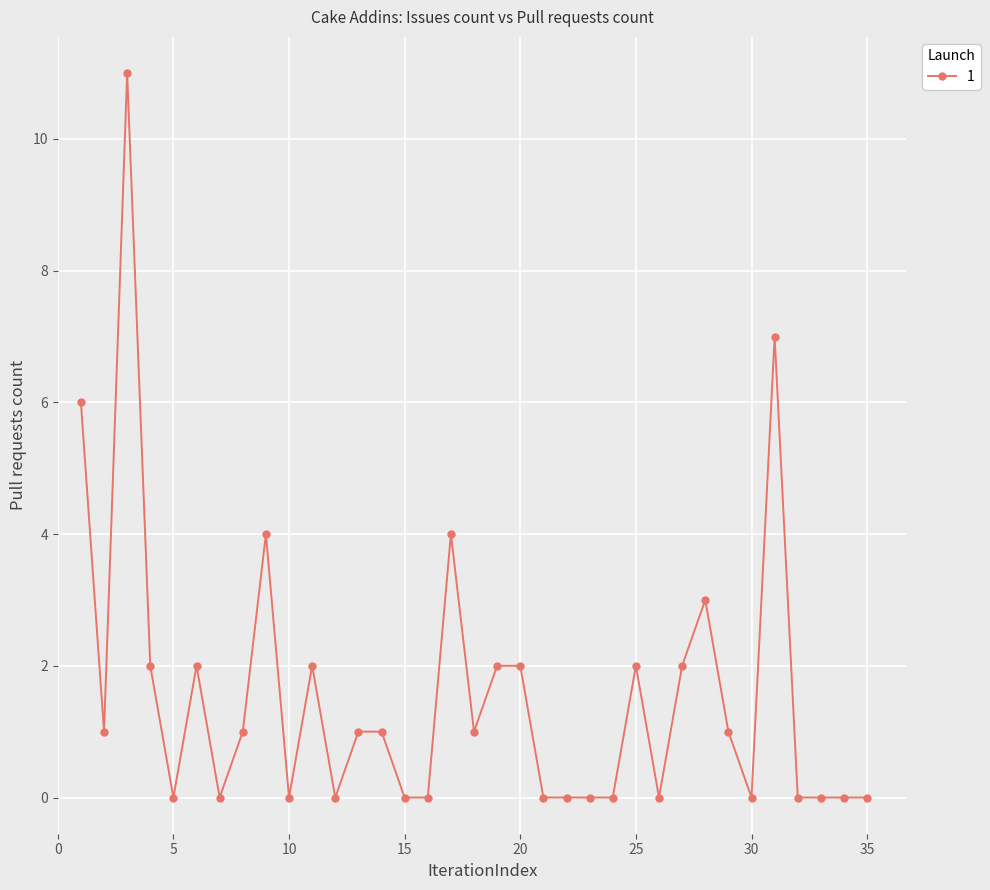

Reading left to right, list all the values displayed in this chart.

6	1	11	2	0	2	0	1	4	0	2	0	1	1	0	0	4	1	2	2	0	0	0	0	2	0	2	3	1	0	7	0	0	0	0